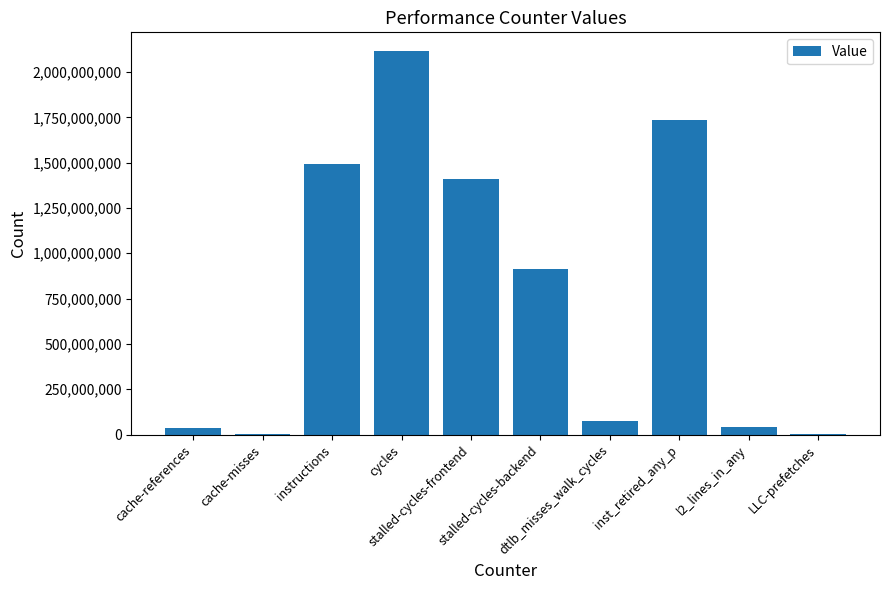

True or false: the data shows 2426157 at LLC-prefetches.

True